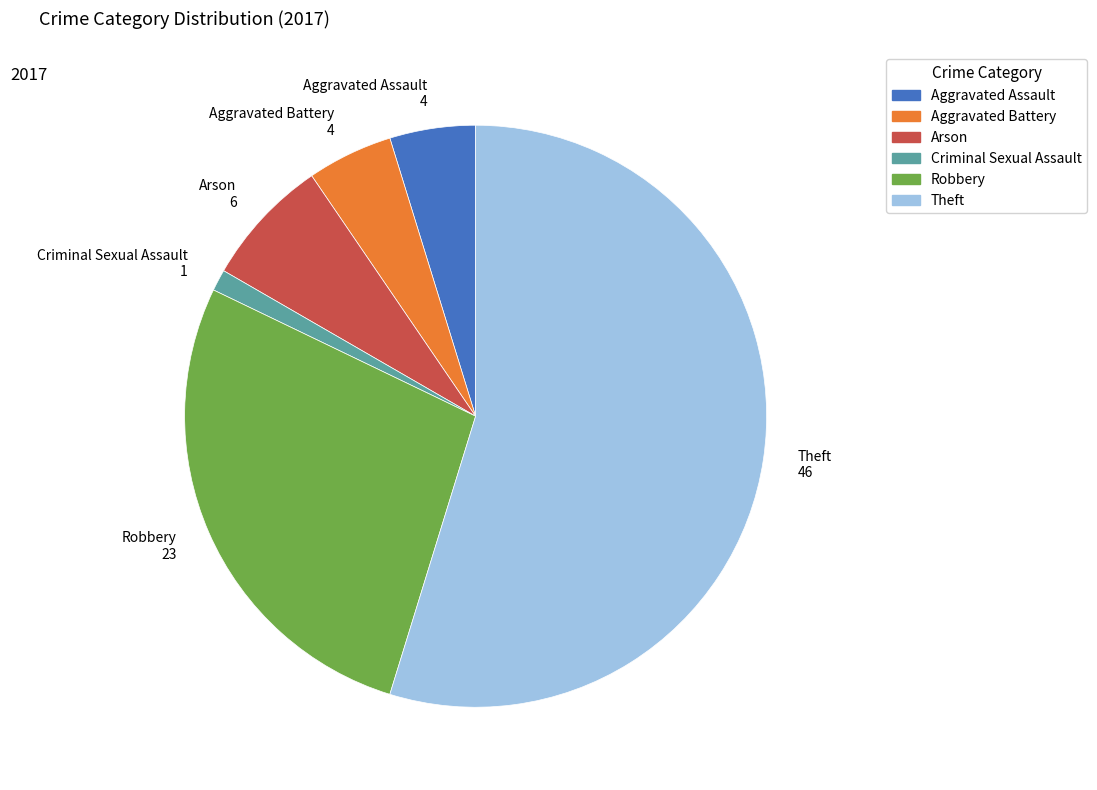

Is the sum of Criminal Sexual Assault 1 and Aggravated Assault 4 greater than half?

No